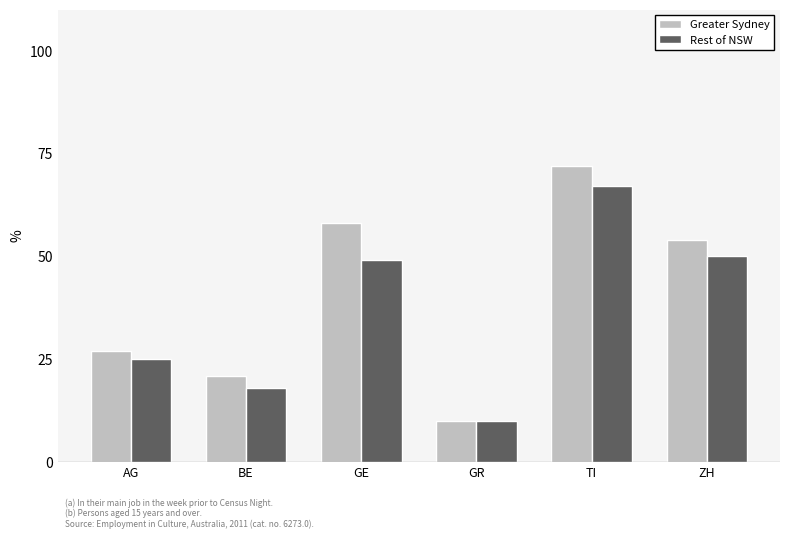

The Greater Sydney series shows 10 at GR. True or false?

True